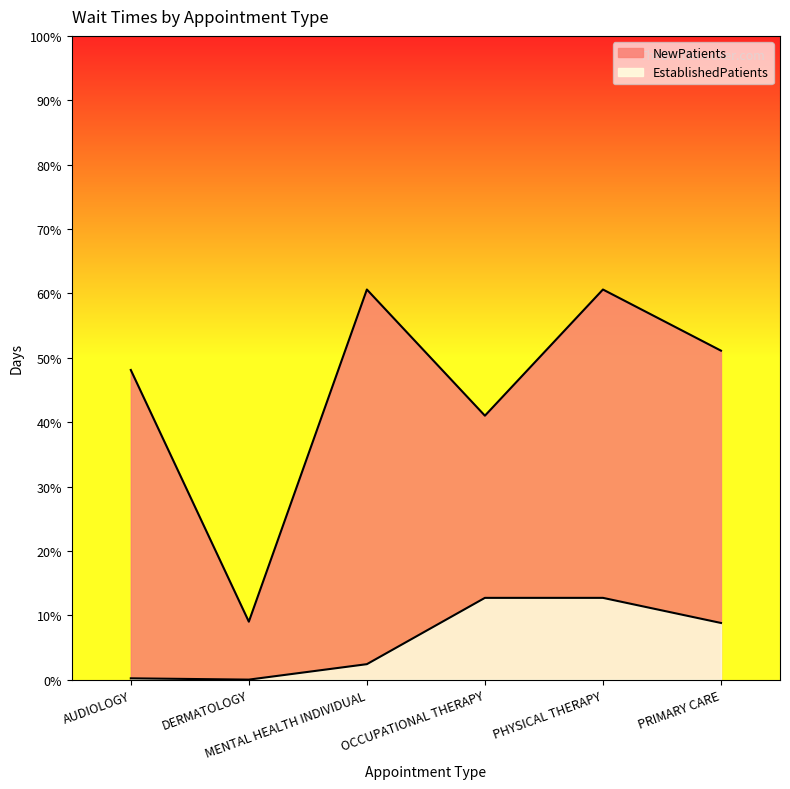

How many lines are shown in the chart?

2